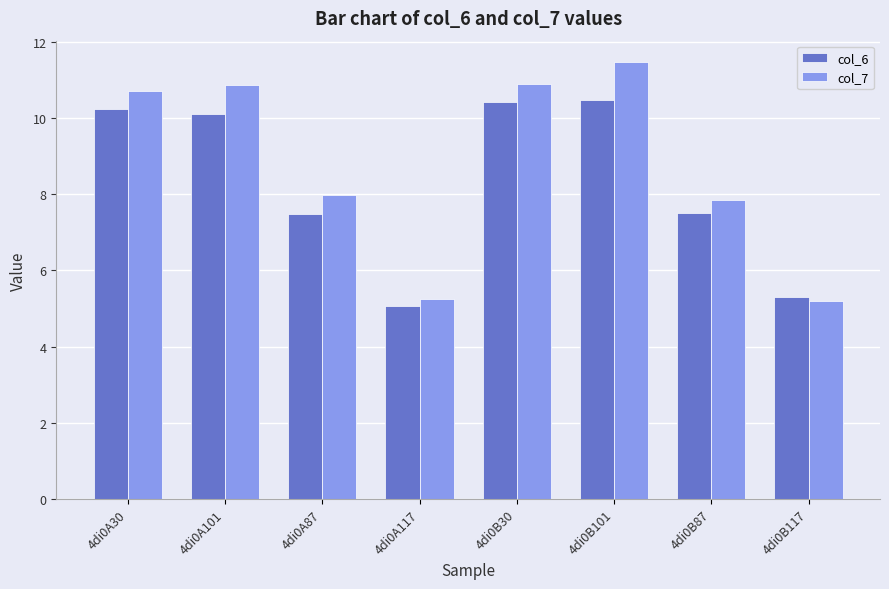

Which label corresponds to the smallest value in the chart?

4di0A117